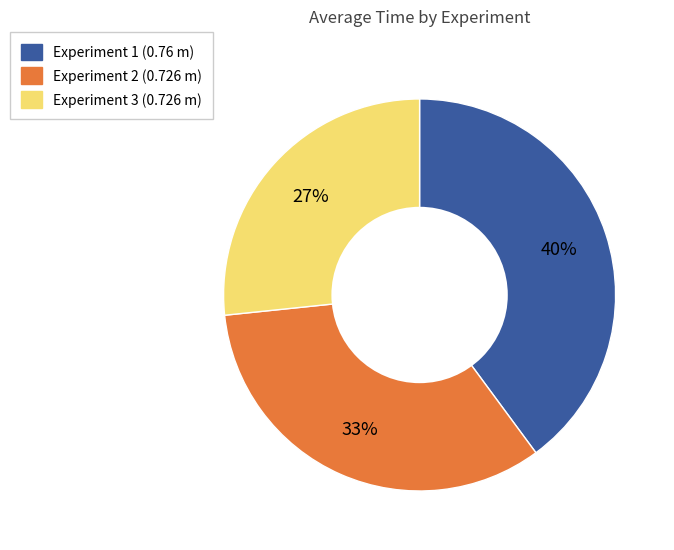

What is the ratio of the value at Experiment 1 (0.76 m) to the value at Experiment 3 (0.726 m)?

1.5